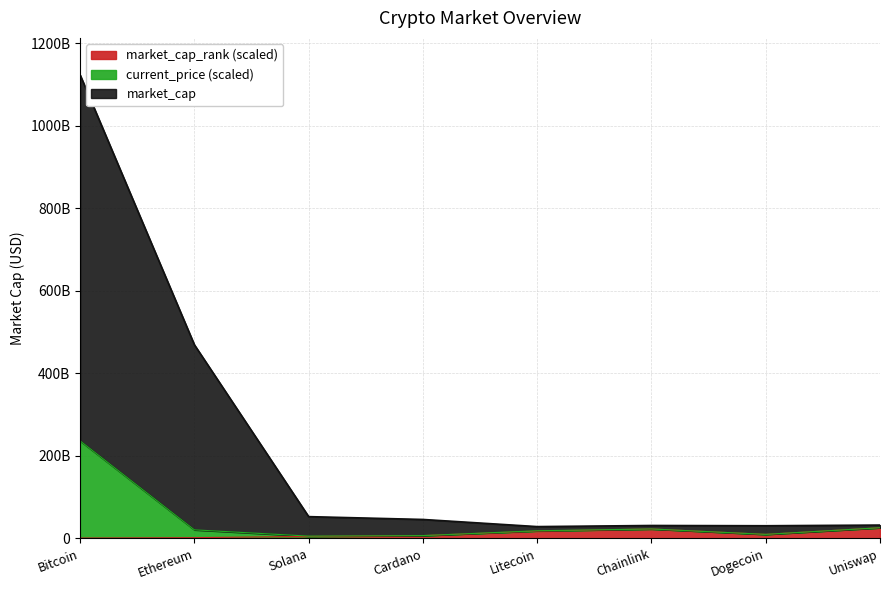

At Bitcoin, list the series in order from largest to smallest.

market_cap, current_price_scaled, market_cap_rank